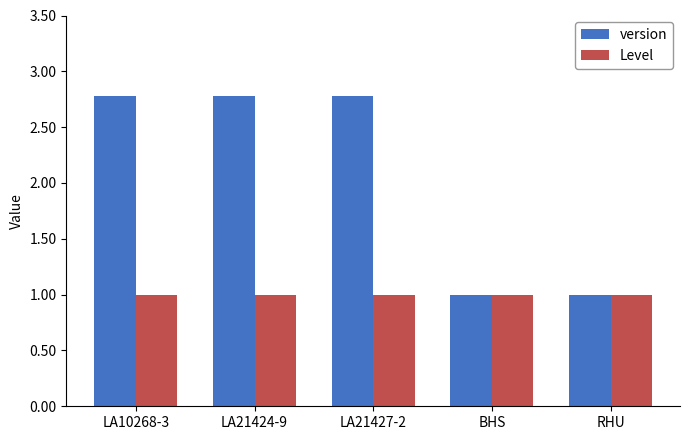

Rank the series at LA21424-9 from highest to lowest value.

version, Level